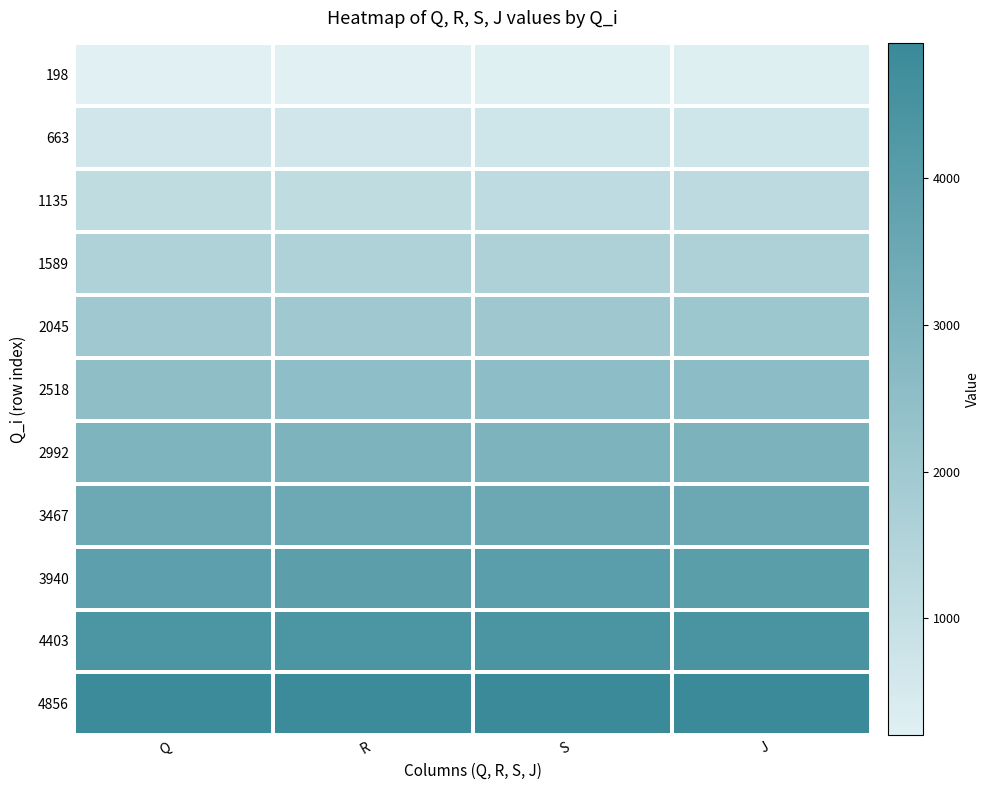

Reading right to left, transcribe all the data shown in this chart.

198: J=265	S=235	R=213	Q=201
663: J=726	S=701	R=678	Q=666
1135: J=1199	S=1170	R=1147	Q=1136
1589: J=1655	S=1627	R=1605	Q=1592
2045: J=2106	S=2082	R=2058	Q=2046
2518: J=2583	S=2556	R=2533	Q=2522
2992: J=3063	S=3033	R=3011	Q=2992
3467: J=3530	S=3504	R=3481	Q=3468
3940: J=4004	S=3977	R=3954	Q=3941
4403: J=4469	S=4440	R=4418	Q=4406
4856: J=4920	S=4893	R=4870	Q=4858